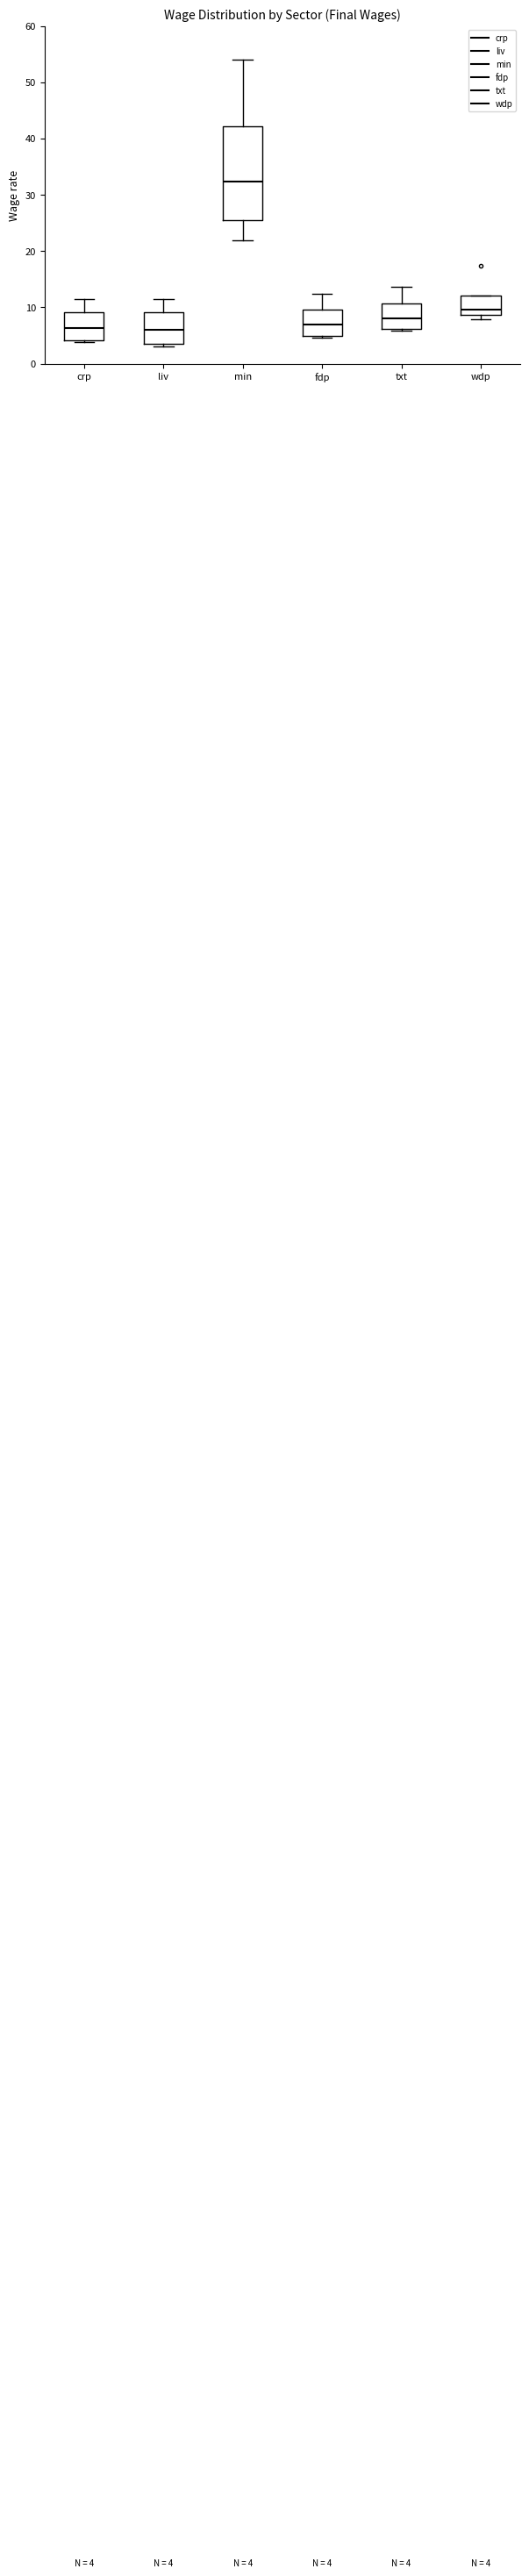

Which box has the highest median line?

min